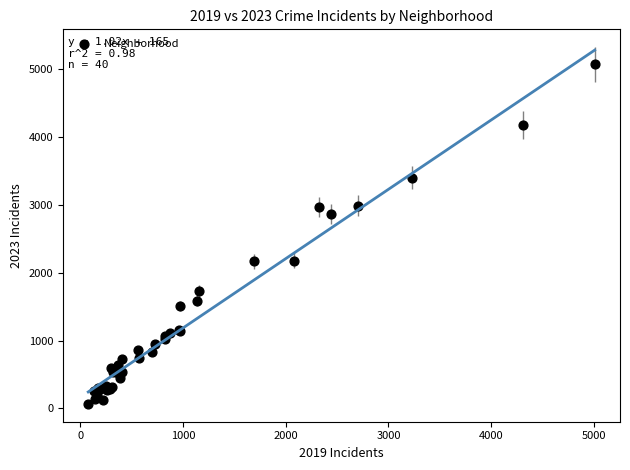

What Y value in the scatter plot is closest to 2568?

2862